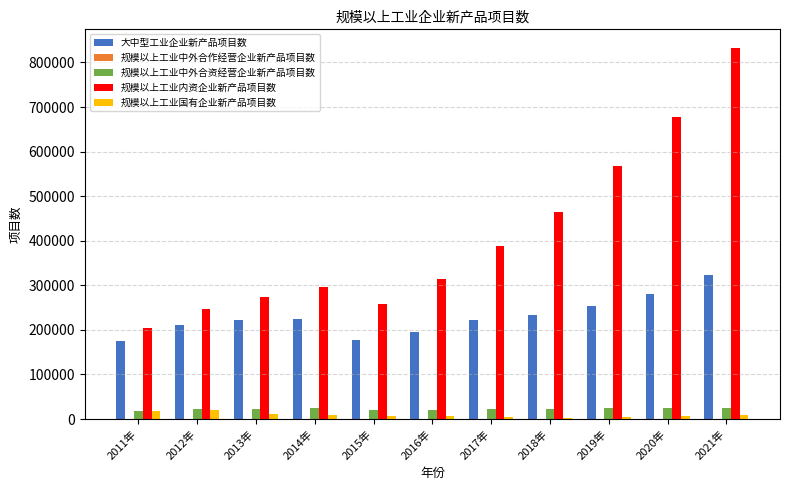

Which series changed the most between 2017年 and 2020年?

规模以上工业内资企业新产品项目数